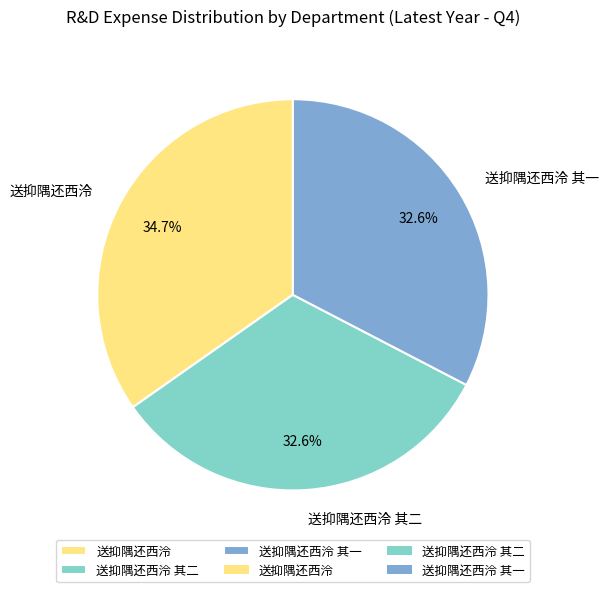

Which slice is the largest?

送抑隅还西泠